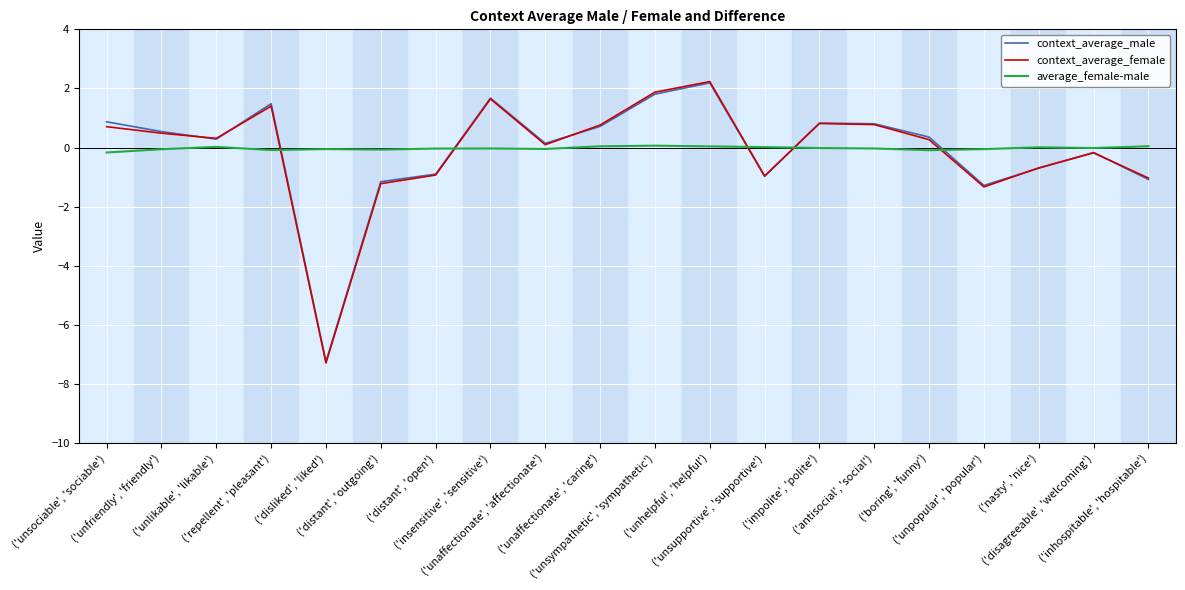

Does the chart display data point markers on the line(s)?

No